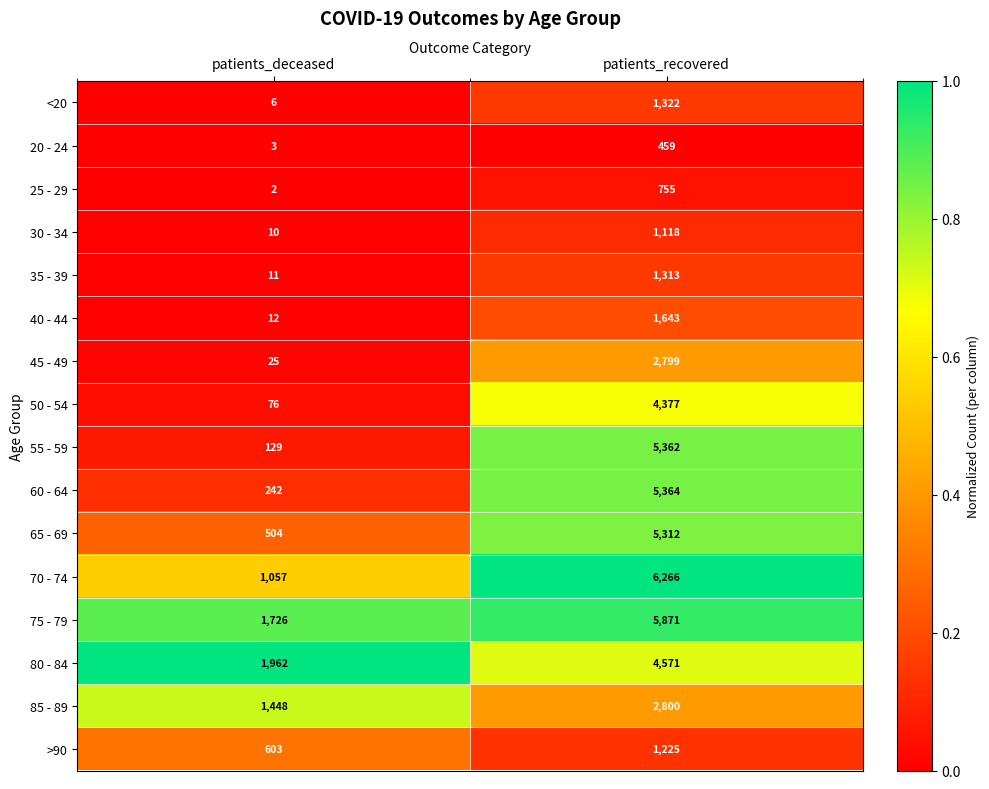

What is the sum of all 80 - 84 values?

6533